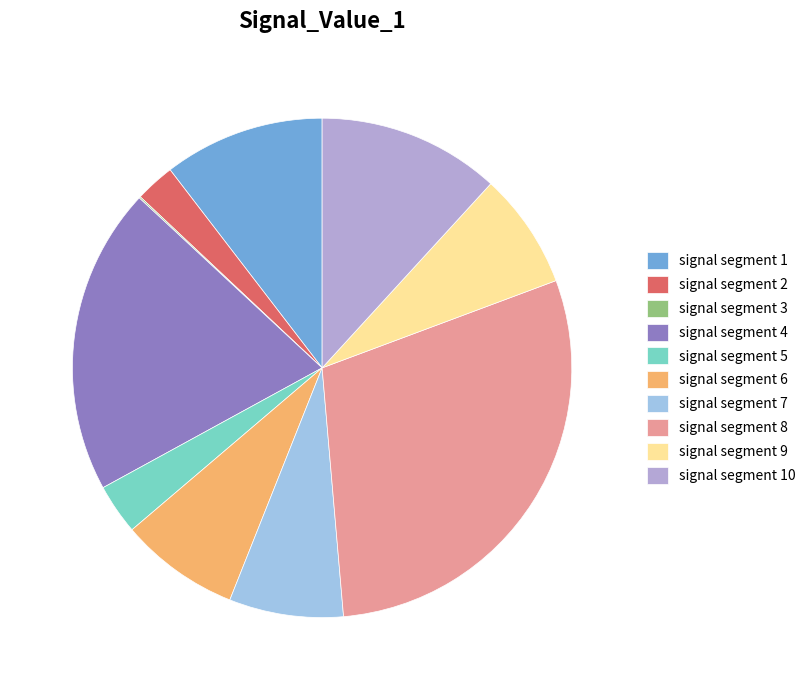

The signal segment 6 slice represents 8% of the pie. True or false?

True